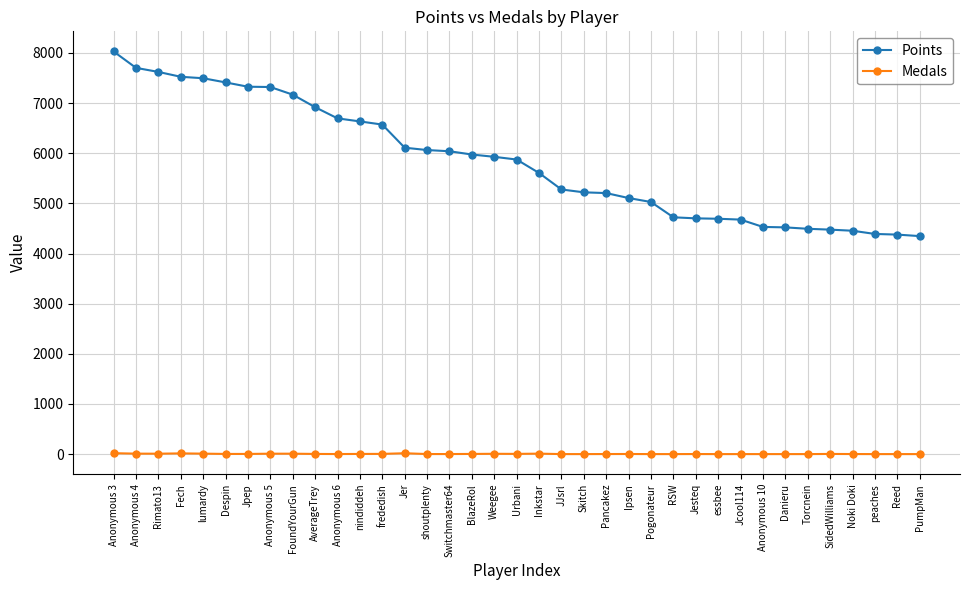

What is the label of the 36th point from the right?

Anonymous 4